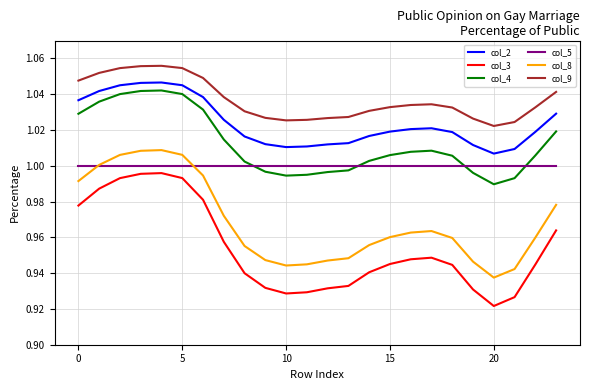

What are all the series names shown in the legend?

col_2, col_3, col_4, col_5, col_8, col_9